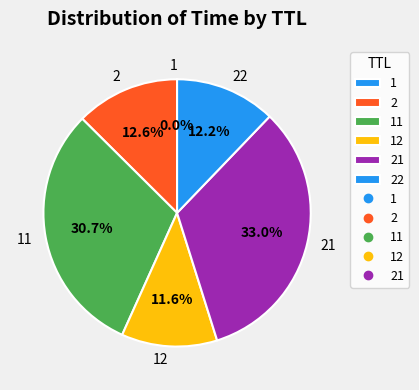

Does 2 represent more than half of the total?

No